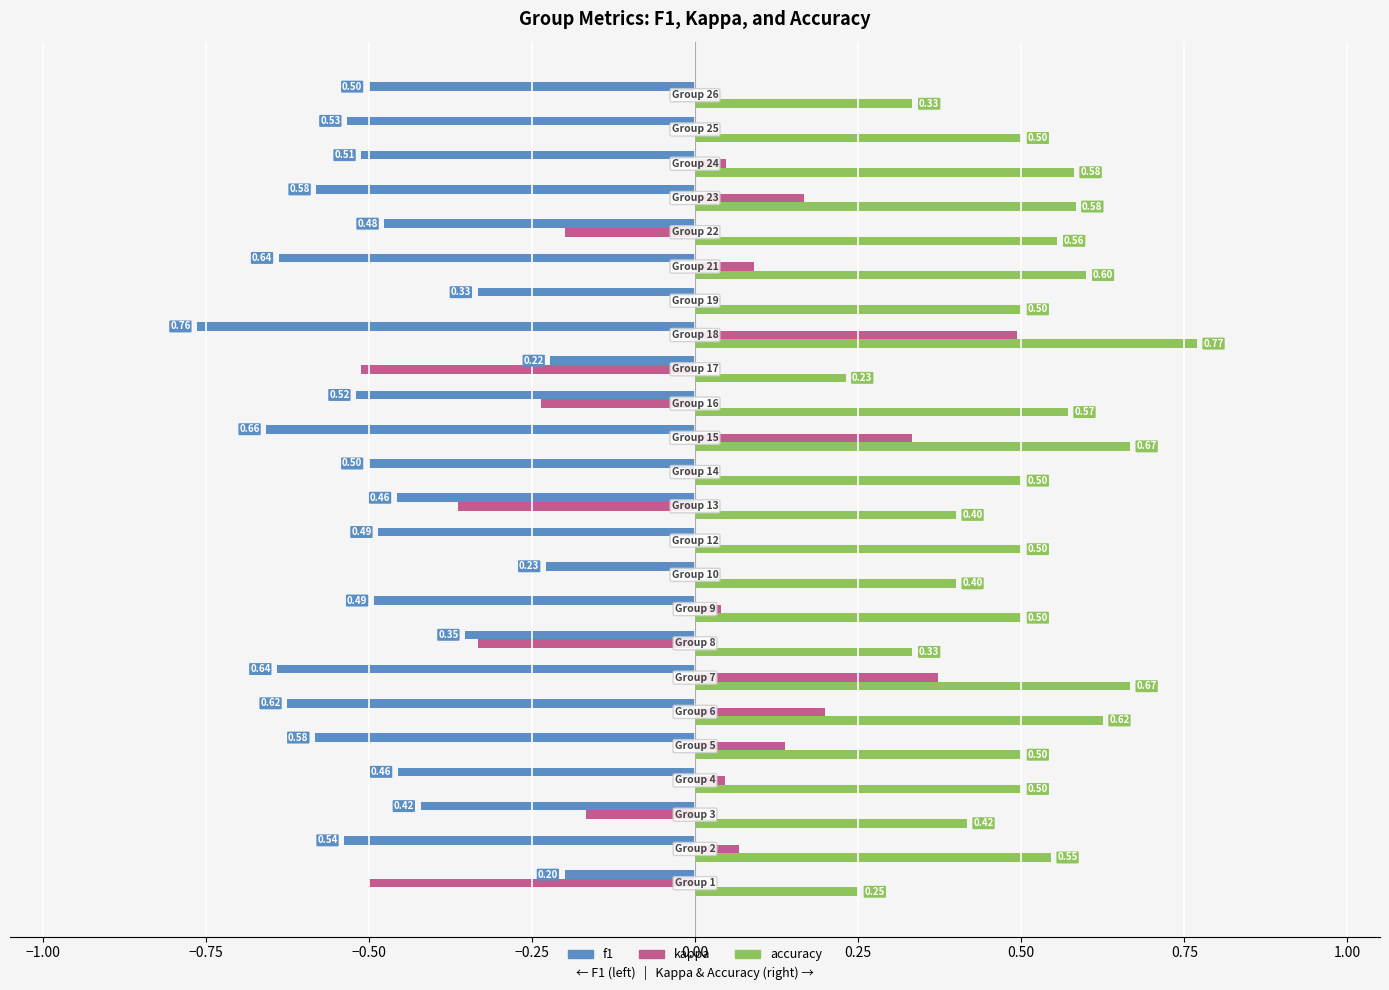

What is the sum of all f1 values?

-11.7